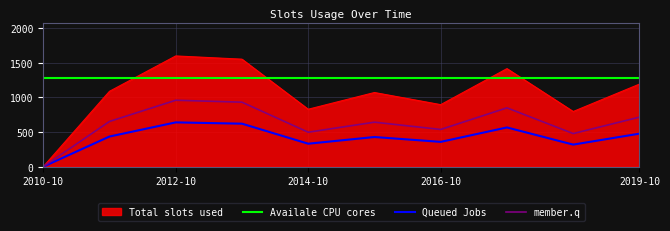

What is the maximum value shown in the chart?

1597.9